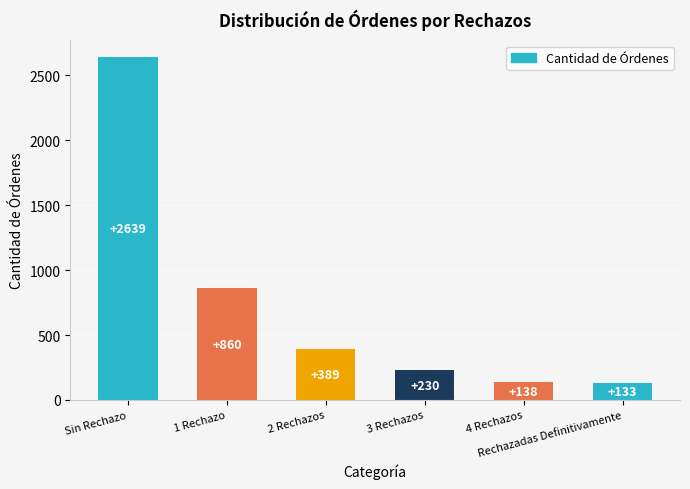

How many data points are less than 389?

3